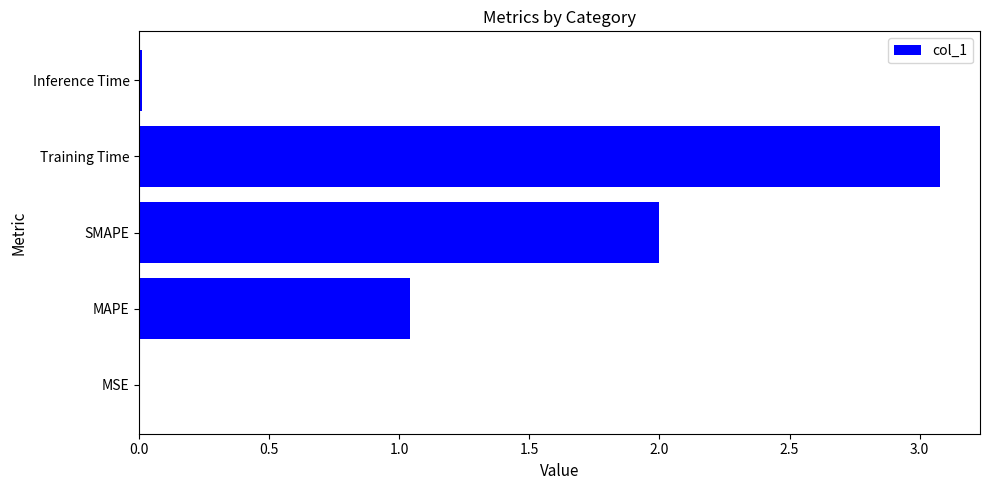

What is the sum of all values?

6.1